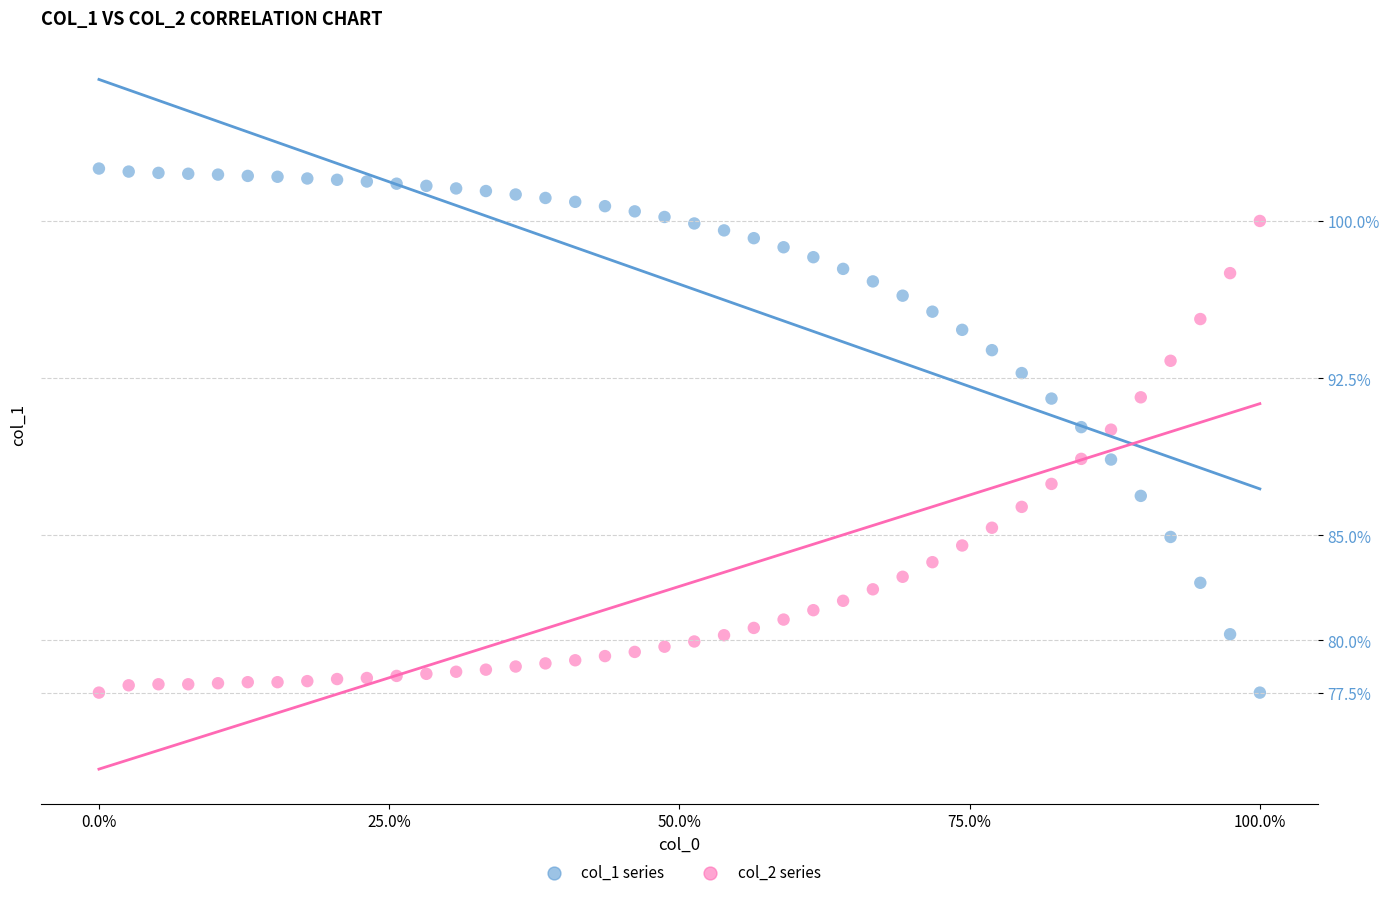

Across all data points, what is the range of Y values (max minus min)?

25.0